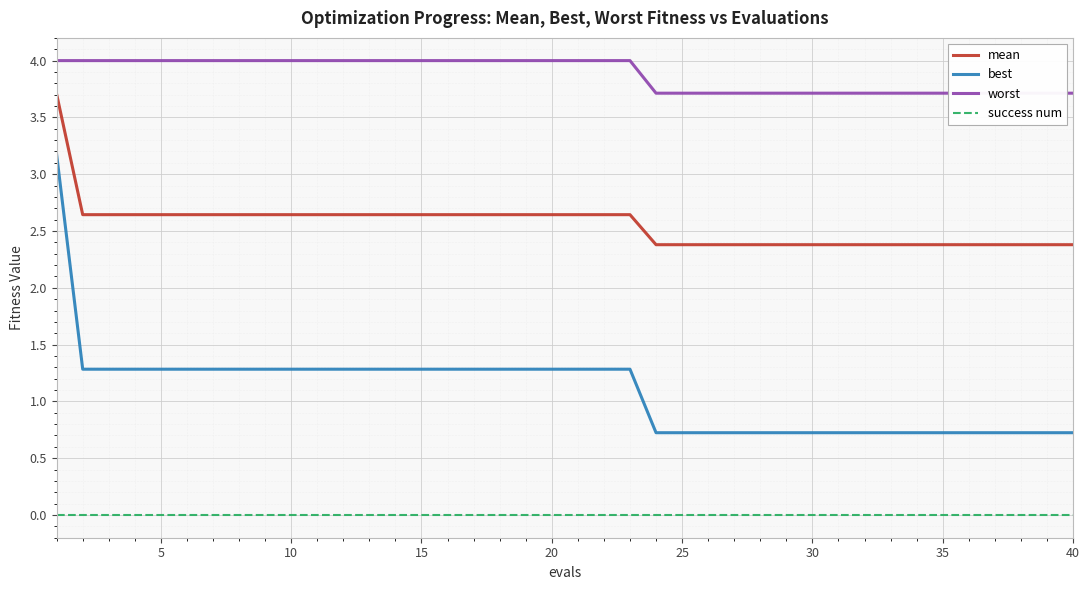

Reading left to right, transcribe all the data shown in this chart.

mean: 3.7	2.6	2.6	2.6	2.6	2.6	2.6	2.6	2.6	2.6	2.6	2.6	2.6	2.6	2.6	2.6	2.6	2.6	2.6	2.6	2.6	2.6	2.6	2.4	2.4	2.4	2.4	2.4	2.4	2.4	2.4	2.4	2.4	2.4	2.4	2.4	2.4	2.4	2.4	2.4
best: 3.2	1.3	1.3	1.3	1.3	1.3	1.3	1.3	1.3	1.3	1.3	1.3	1.3	1.3	1.3	1.3	1.3	1.3	1.3	1.3	1.3	1.3	1.3	0.7	0.7	0.7	0.7	0.7	0.7	0.7	0.7	0.7	0.7	0.7	0.7	0.7	0.7	0.7	0.7	0.7
worst: 4.0	4.0	4.0	4.0	4.0	4.0	4.0	4.0	4.0	4.0	4.0	4.0	4.0	4.0	4.0	4.0	4.0	4.0	4.0	4.0	4.0	4.0	4.0	3.7	3.7	3.7	3.7	3.7	3.7	3.7	3.7	3.7	3.7	3.7	3.7	3.7	3.7	3.7	3.7	3.7
success num: 0.0	0.0	0.0	0.0	0.0	0.0	0.0	0.0	0.0	0.0	0.0	0.0	0.0	0.0	0.0	0.0	0.0	0.0	0.0	0.0	0.0	0.0	0.0	0.0	0.0	0.0	0.0	0.0	0.0	0.0	0.0	0.0	0.0	0.0	0.0	0.0	0.0	0.0	0.0	0.0